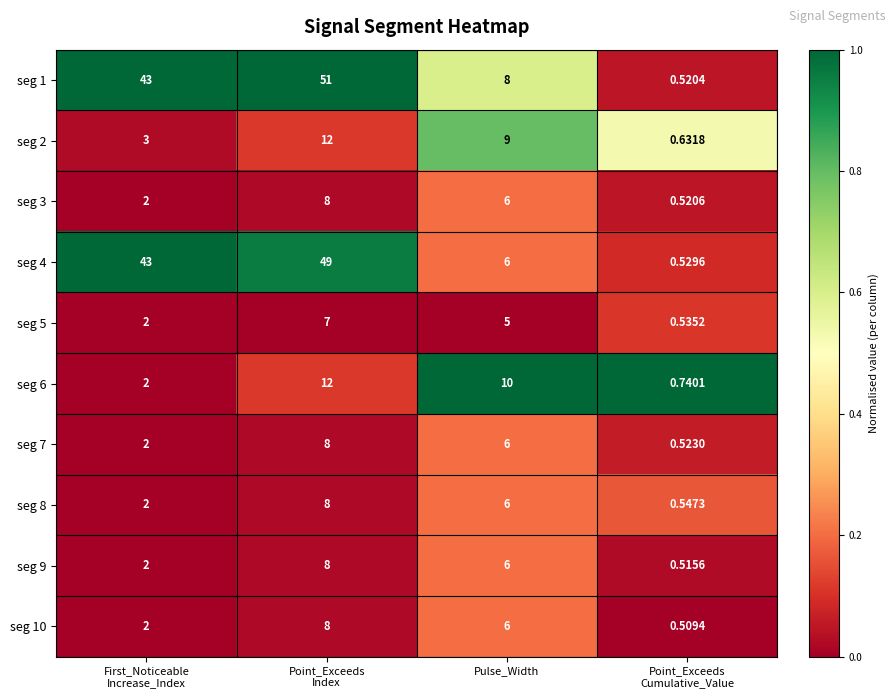

At which category is the sum across all series the highest?

Point_Exceeds
Index